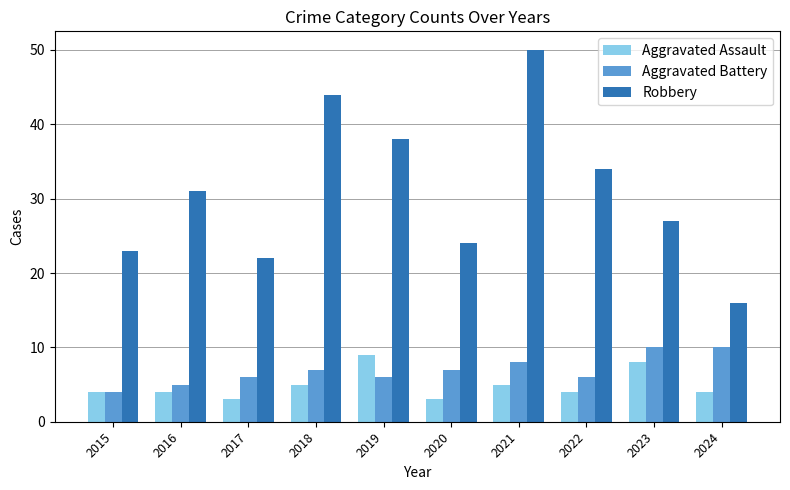

True or false: Aggravated Assault has a value of 4 at 2024.

True